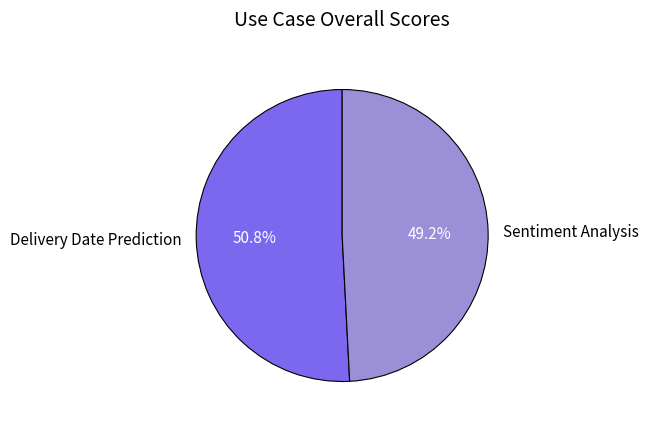

Is the sum of Delivery Date Prediction and Sentiment Analysis greater than half?

Yes